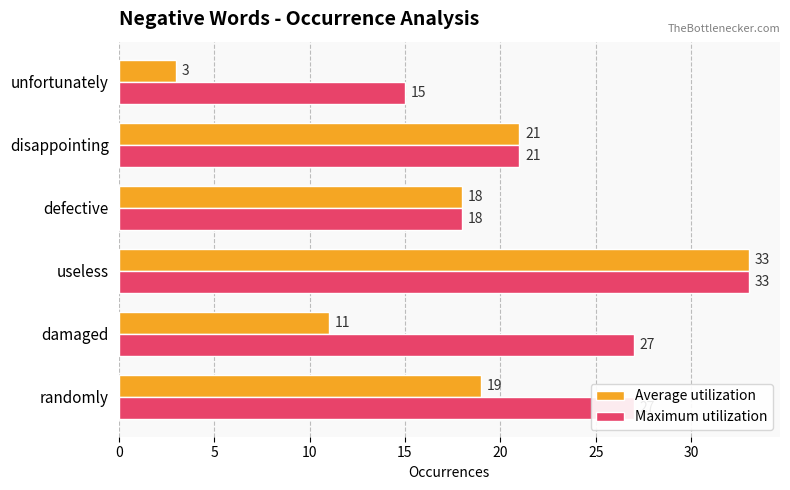

List the labels in order of Average utilization value, largest first.

useless, disappointing, randomly, defective, damaged, unfortunately